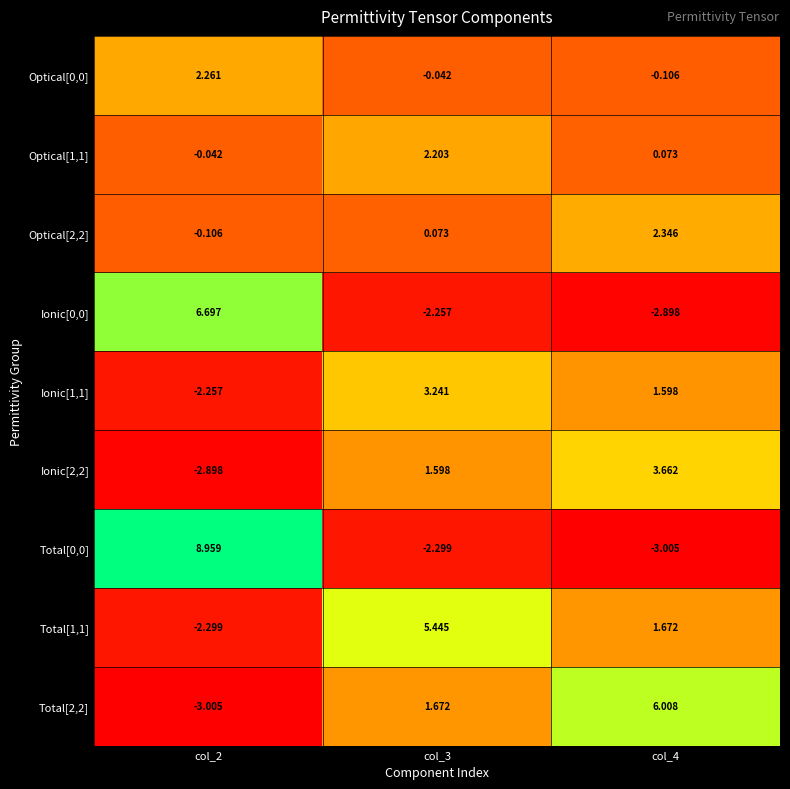

At which category is the sum across all series the highest?

col_3